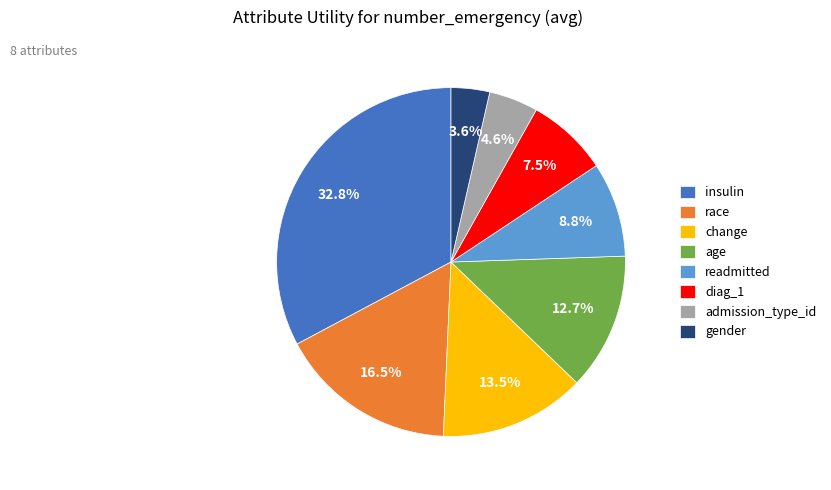

Is it true that race is 6% of the pie?

False